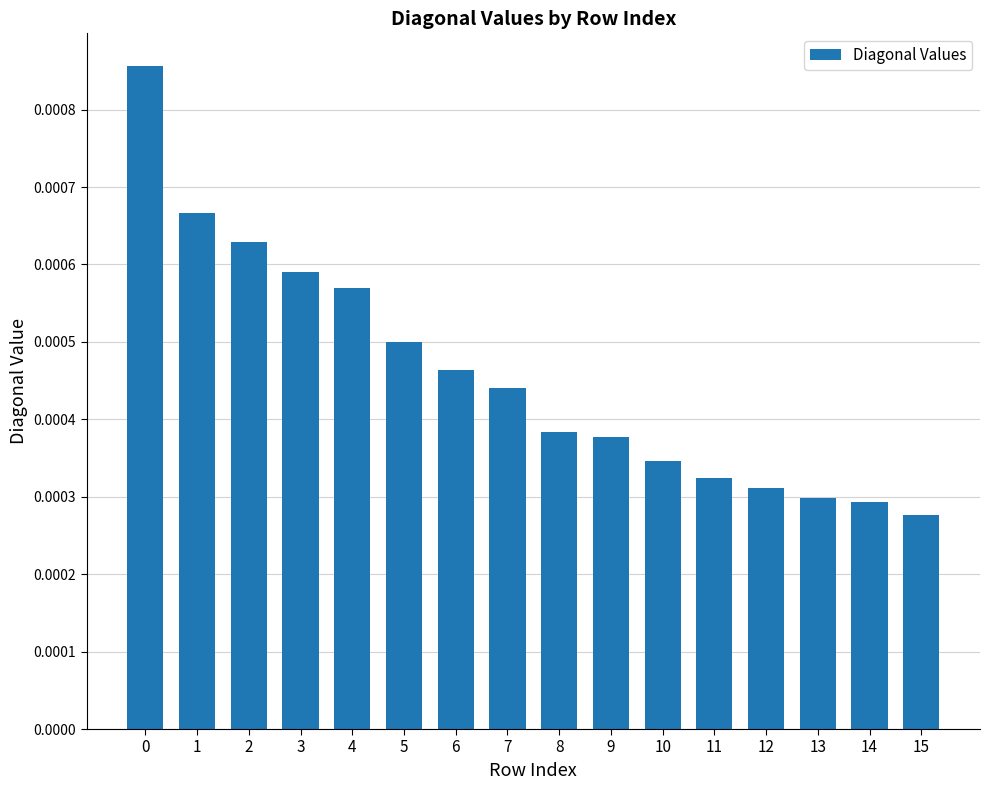

Between 11 and 3, which is larger?

3